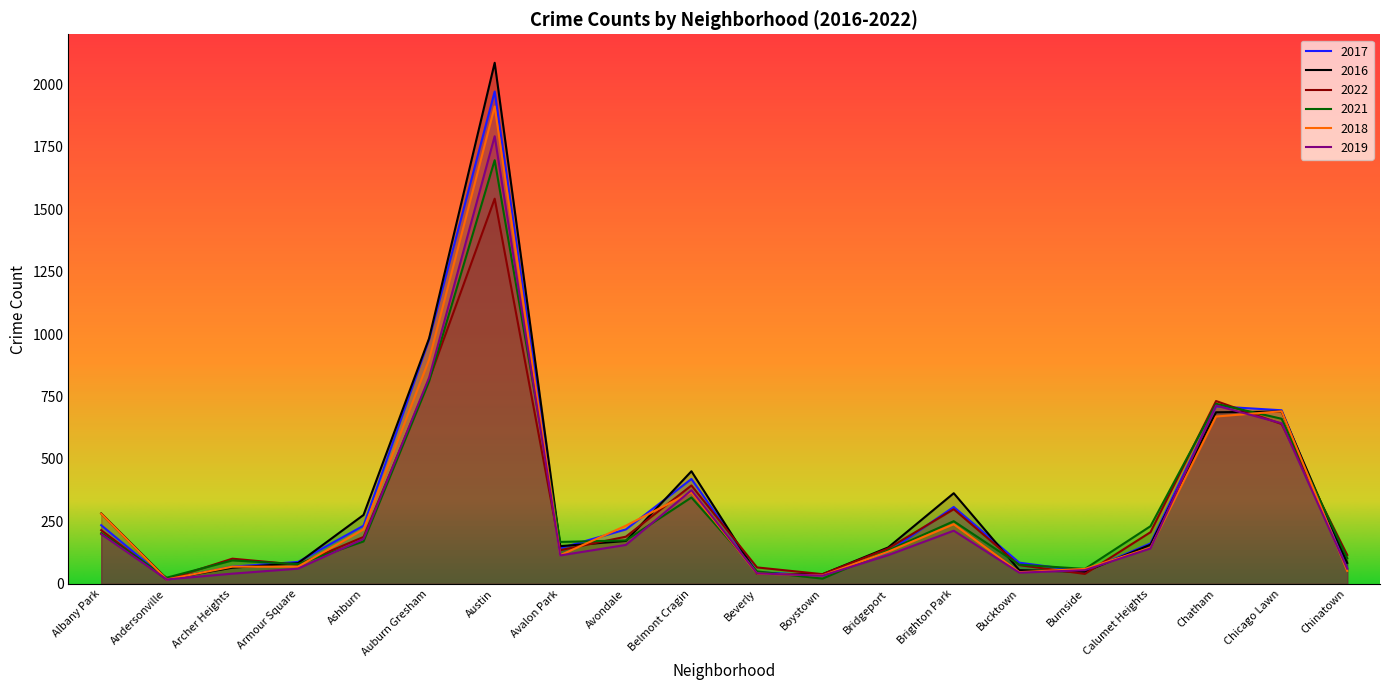

Which series has the largest range (max minus min)?

2016